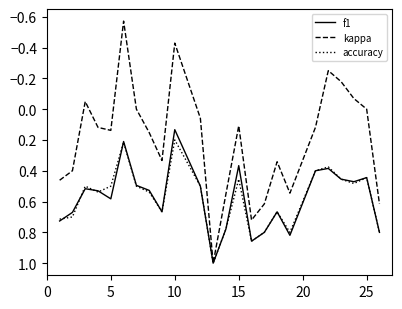

What is the highest value of the f1 series?

1.0